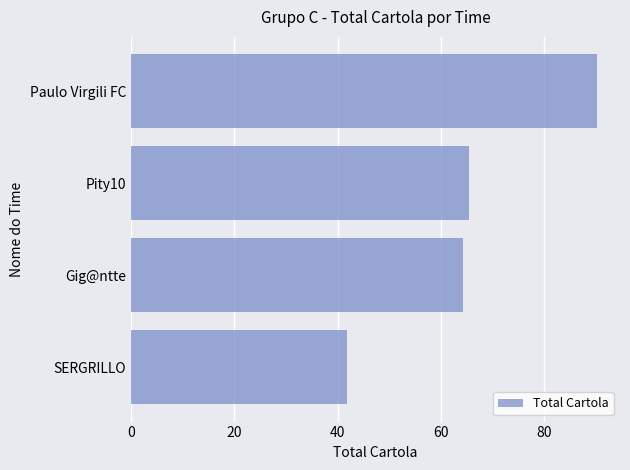

Reading top to bottom, list all the values displayed in this chart.

Paulo Virgili FC=90.1	Pity10=65.5	Gig@ntte=64.3	SERGRILLO=41.9